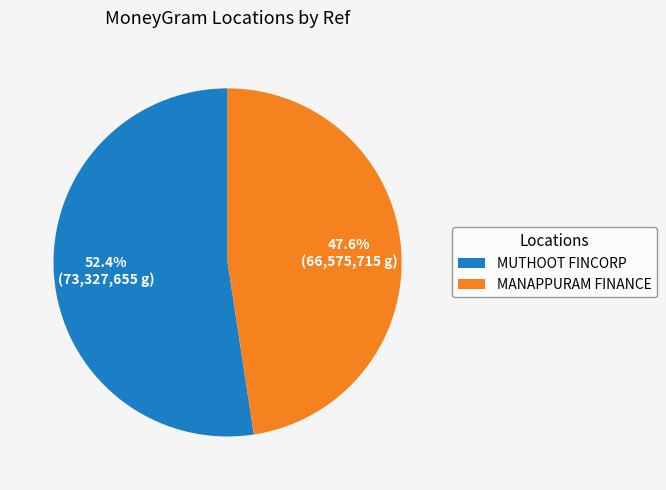

How many segments does this pie chart have?

2